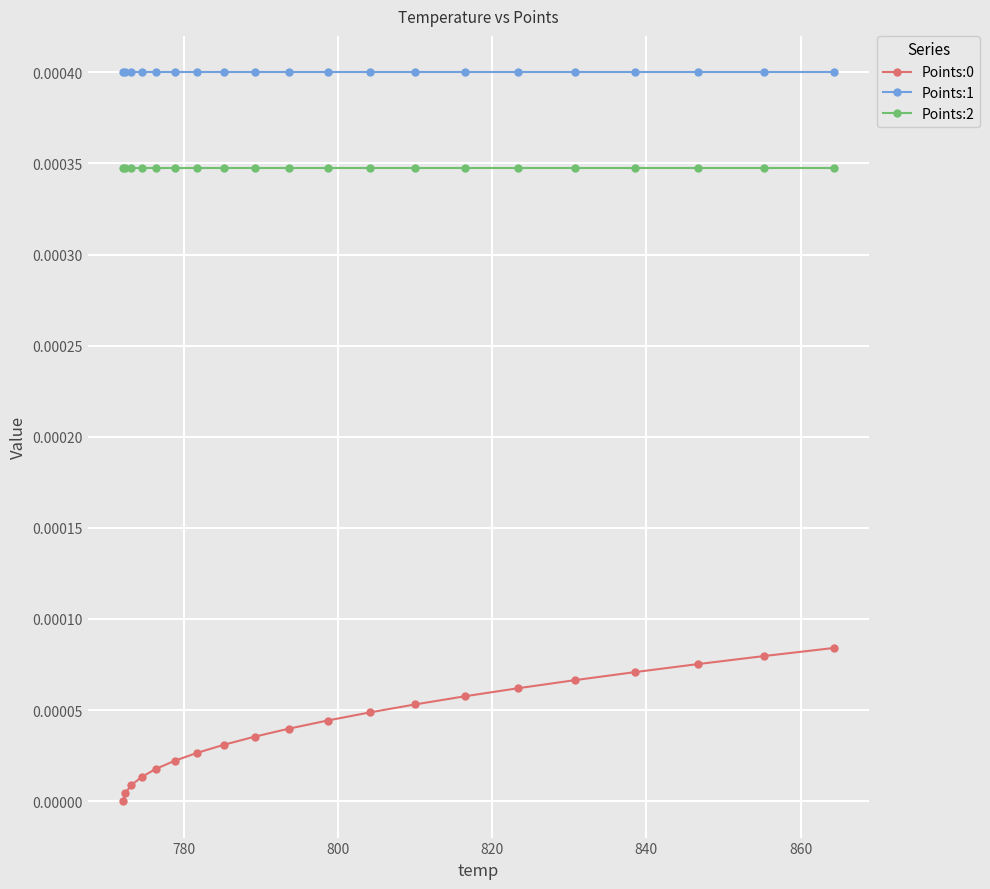

Which series has the largest total across all categories?

Points:1